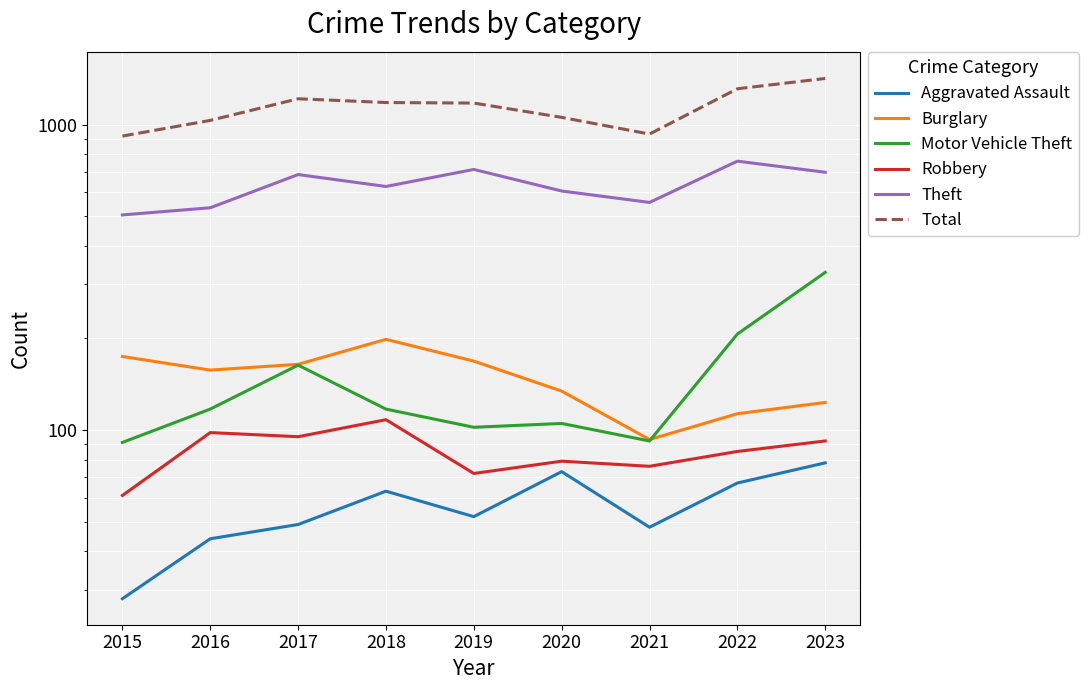

Is the value of Theft at 2020 greater than the value of Aggravated Assault at 2015?

Yes